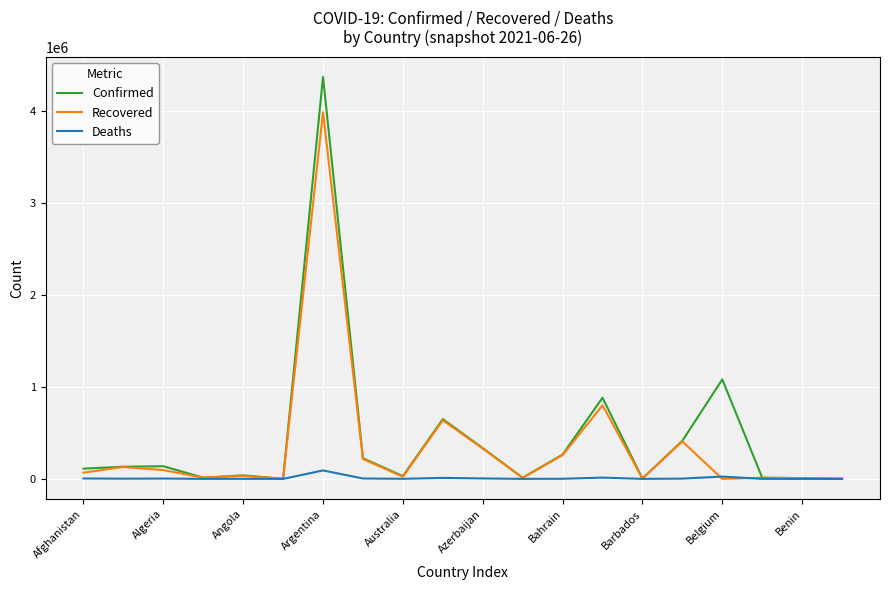

Rank the series by their maximum value, from lowest to highest.

Deaths, Recovered, Confirmed